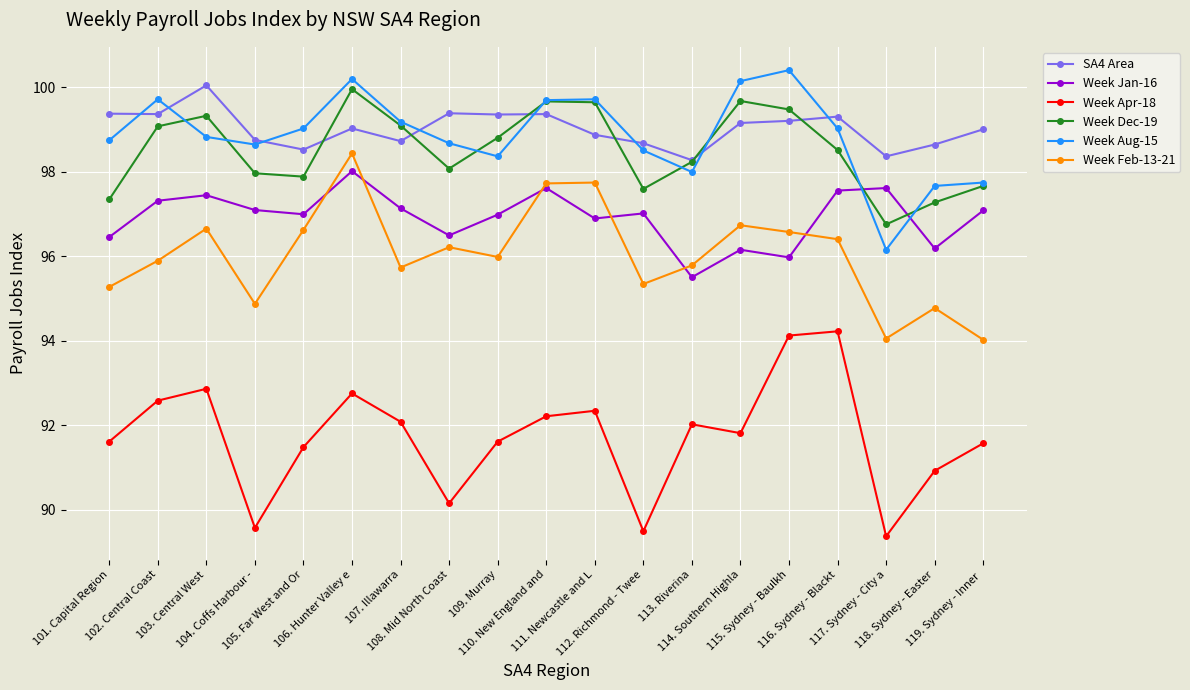

In Week Feb-13-21, how many points are lower than both neighbors (excluding endpoints)?

5